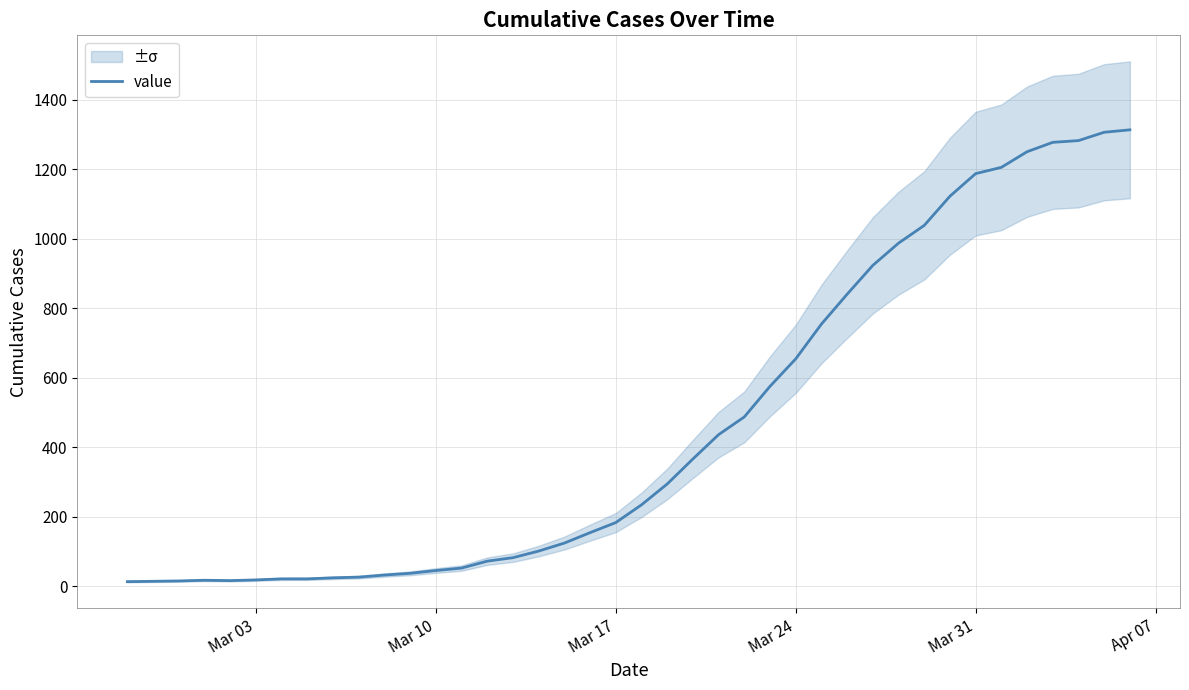

Is this an area chart (filled region under the line)?

No